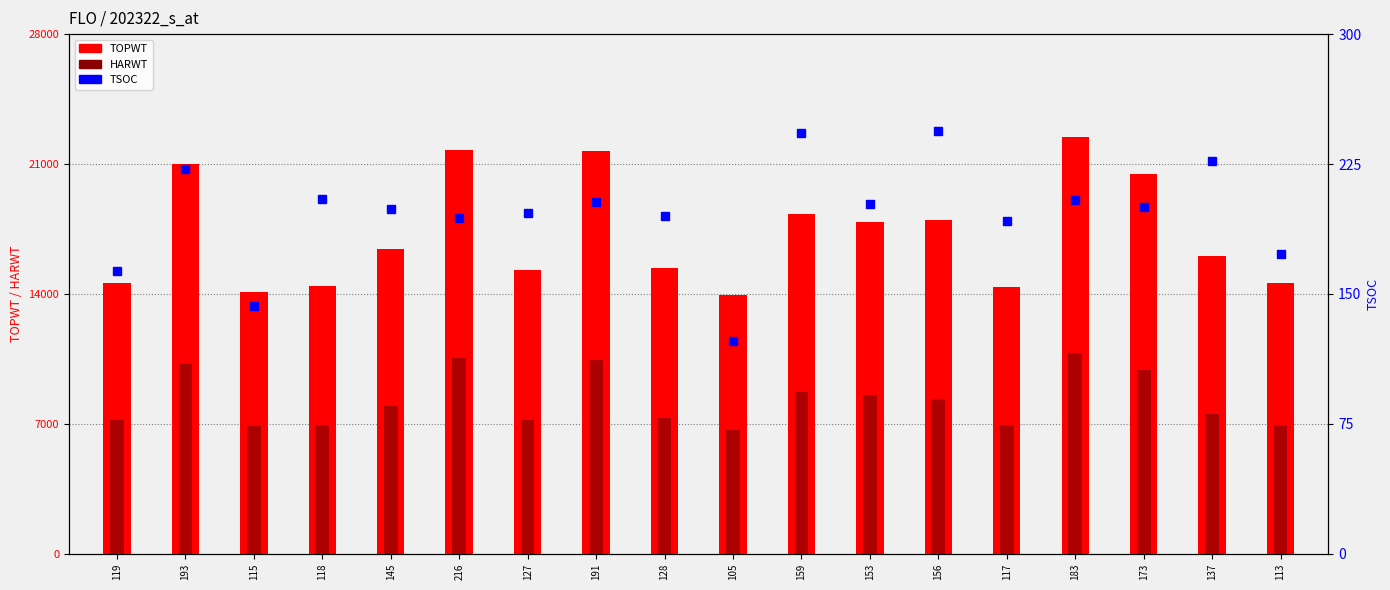

Rank the series at 193 from lowest to highest value.

TSOC, HARWT, TOPWT